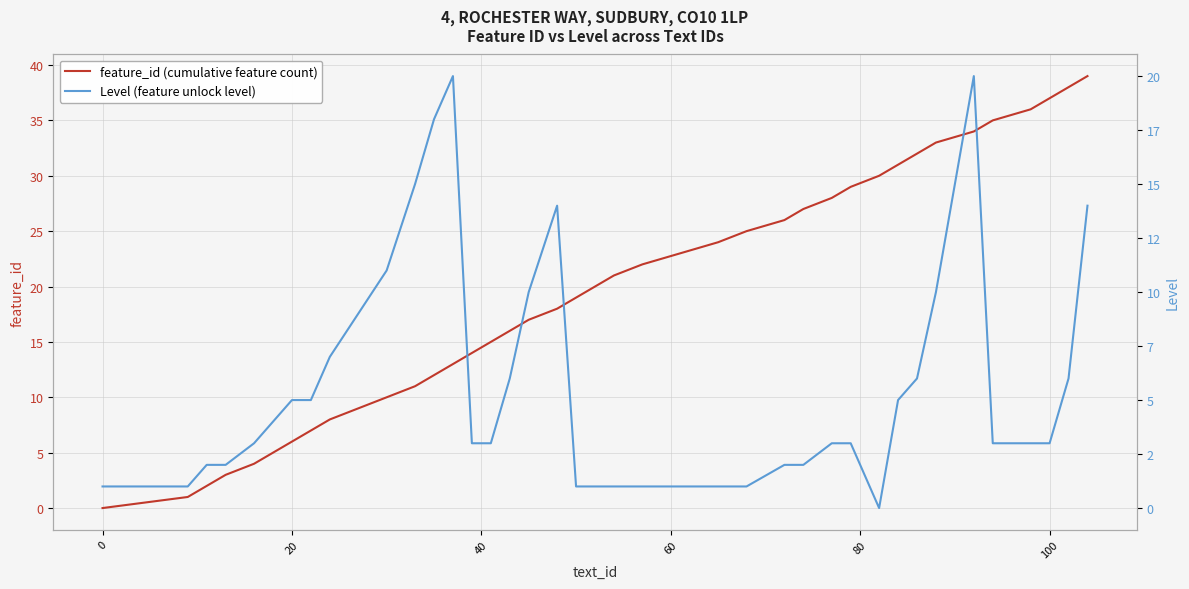

What is the maximum value for feature_id (cumulative feature count)?

39